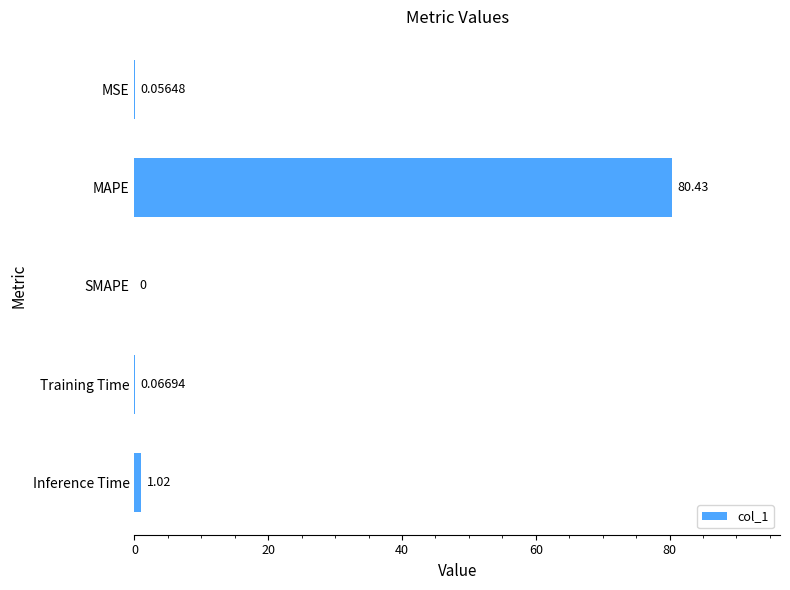

How many categories are shown in the chart?

5